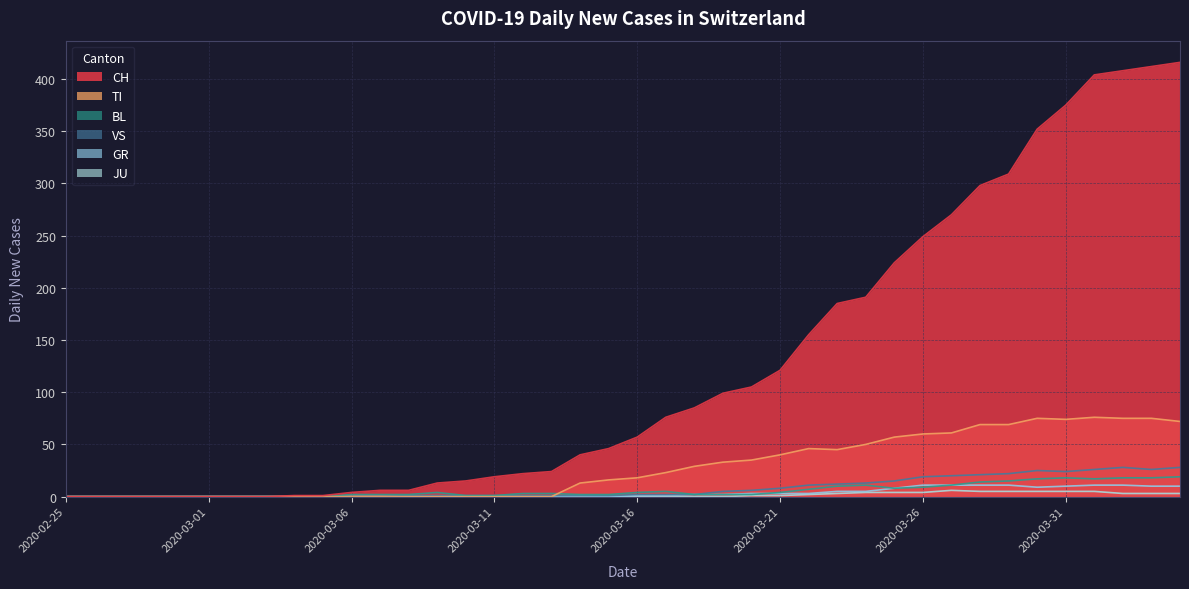

What position from the left is 2020-03-11?

16